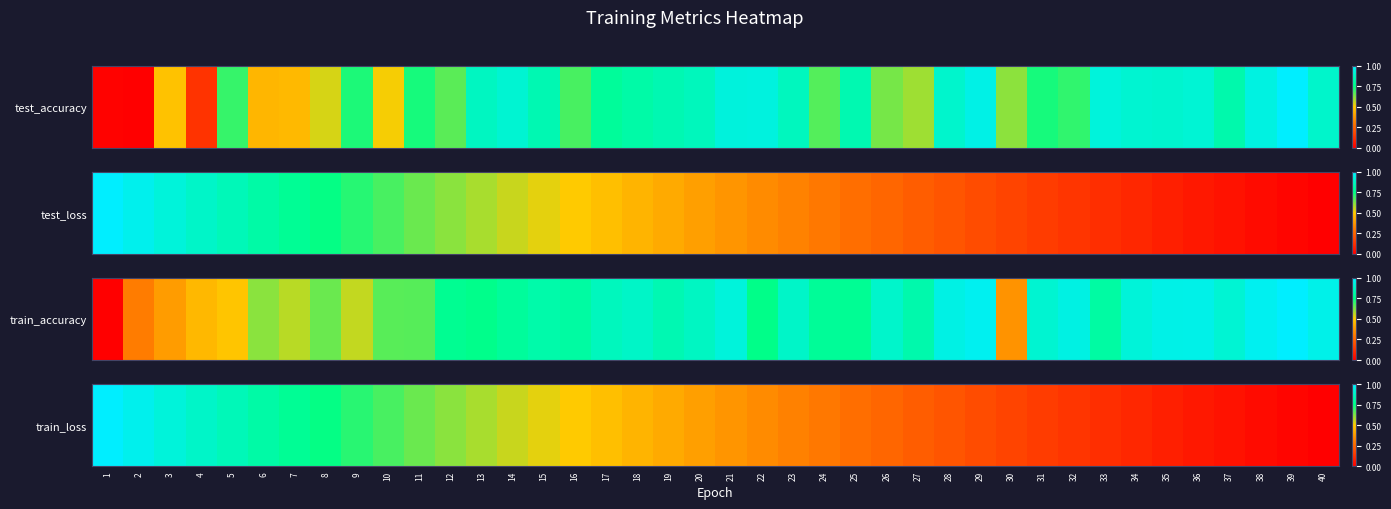

At which category does the chart reach its minimum across all series?

40